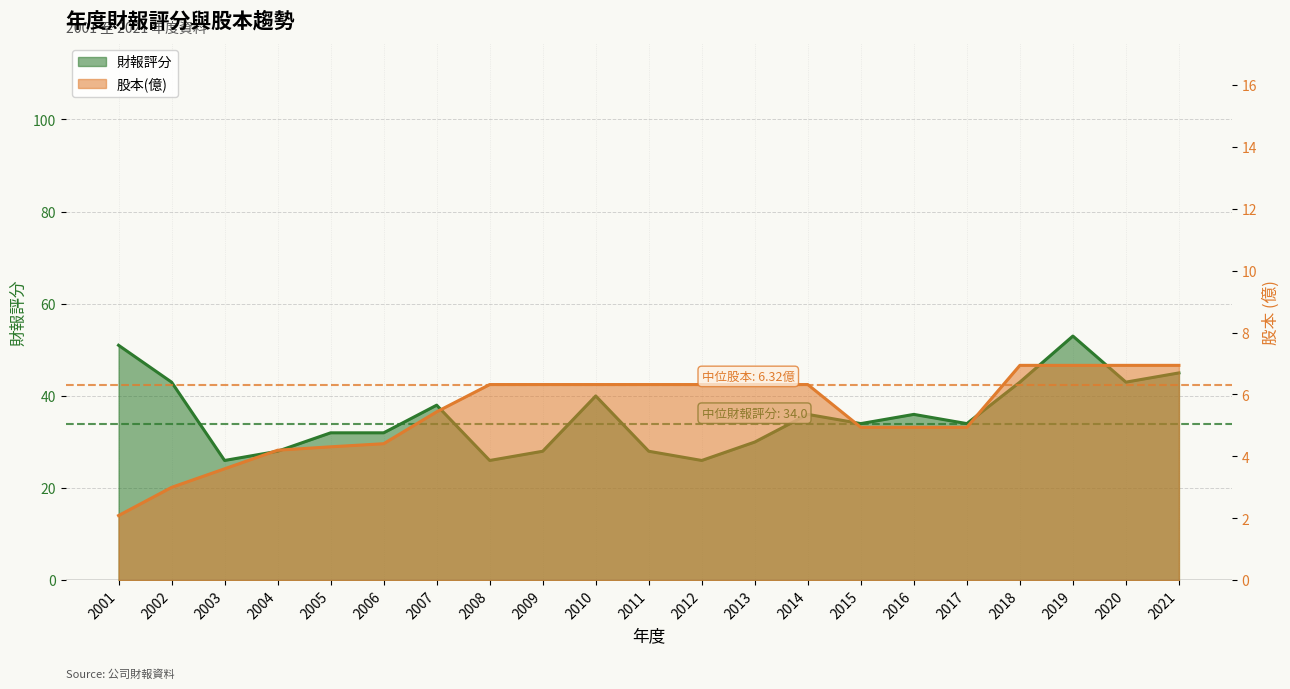

How many data points does each series have?

21